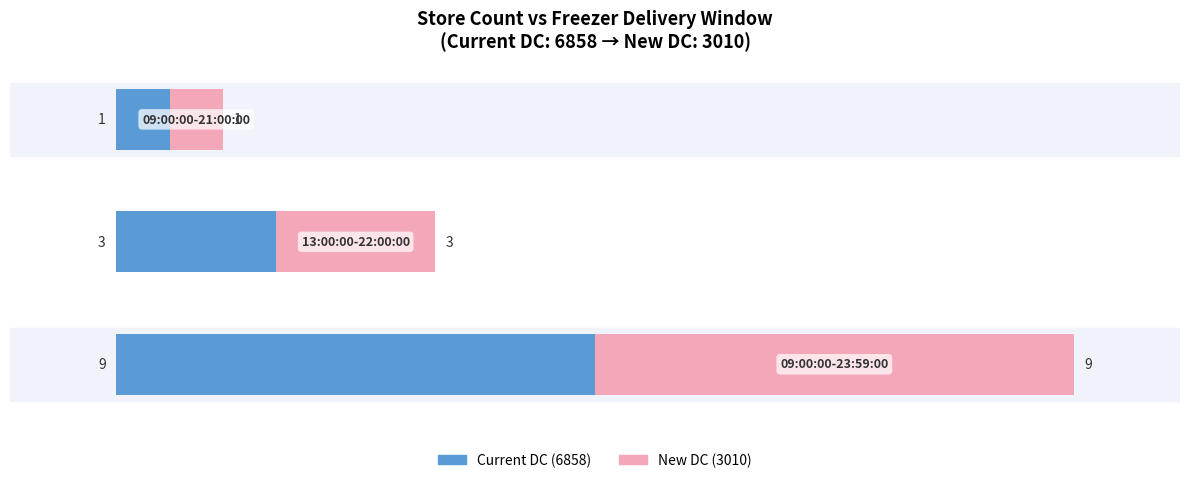

What is the difference between the maximum and second lowest values in the Current DC (6858) series?

6